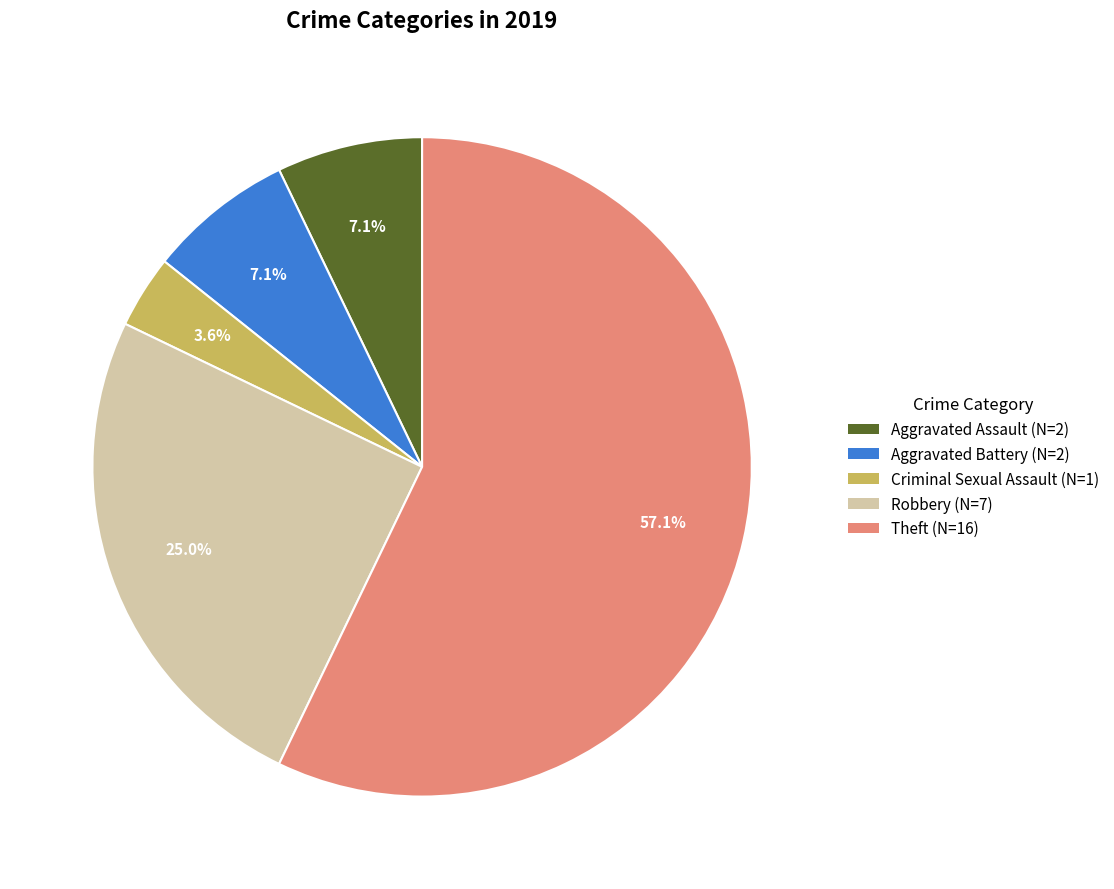

Which category has the smallest portion of the pie?

Criminal Sexual Assault